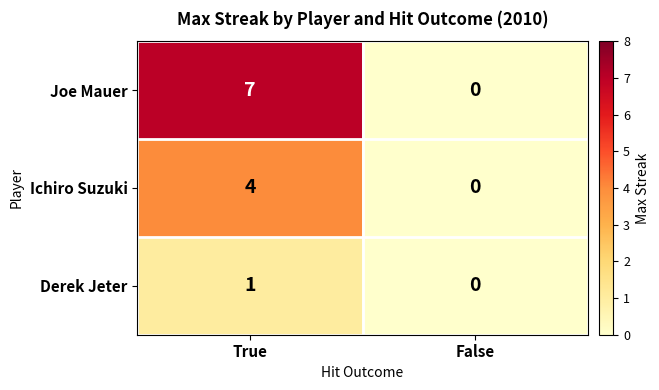

What is the spread (max minus min) of values at True?

6